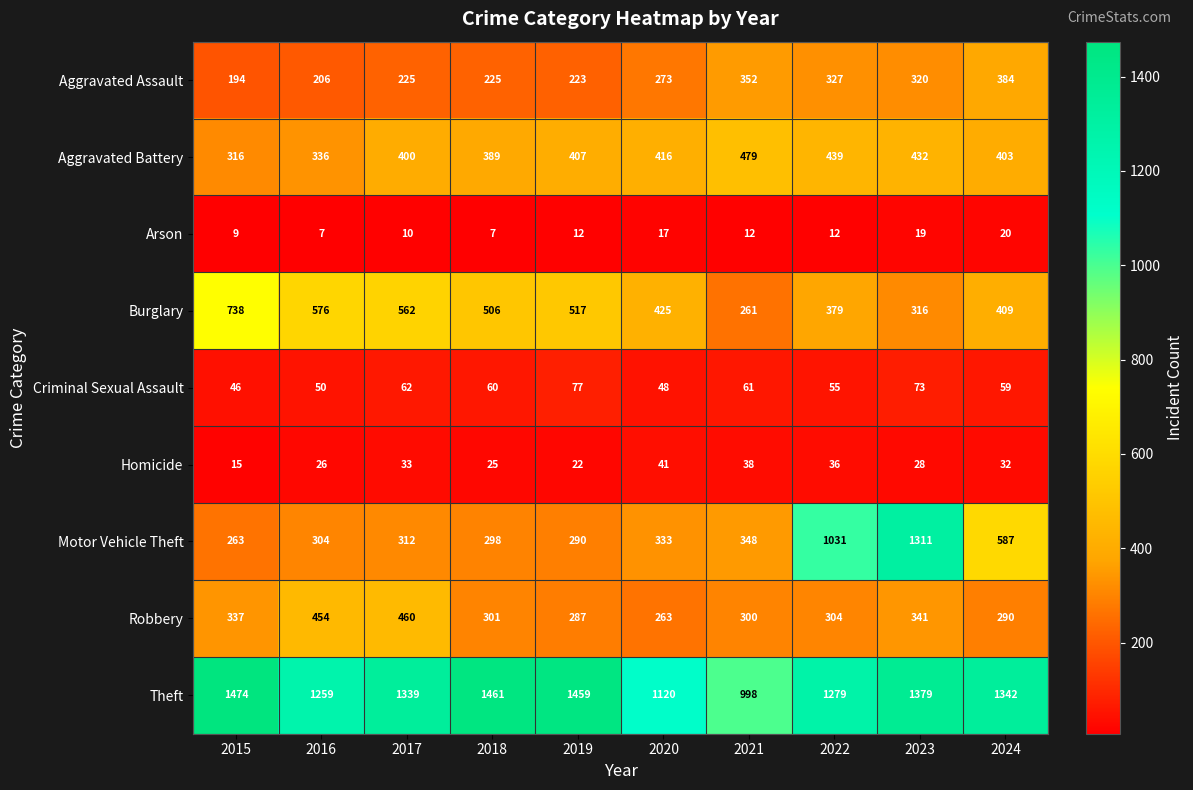

What is the minimum value for Robbery?

263